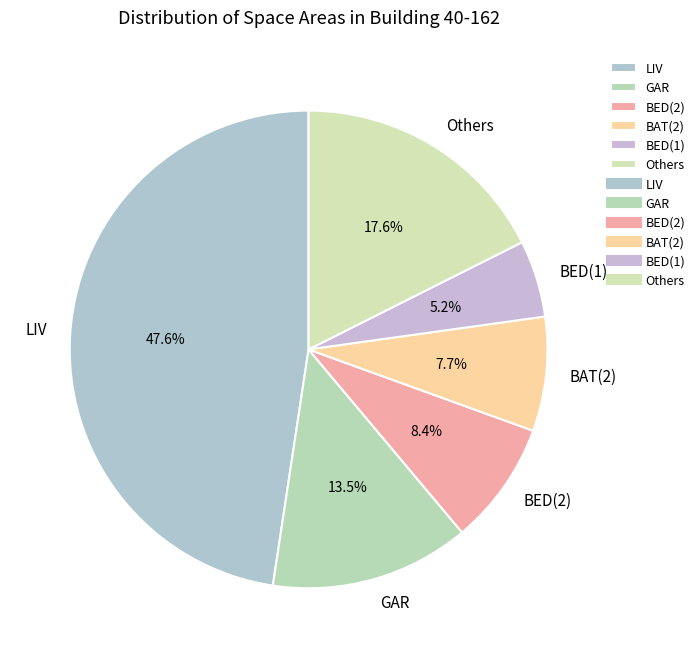

Between LIV and BAT(2), which is larger?

LIV